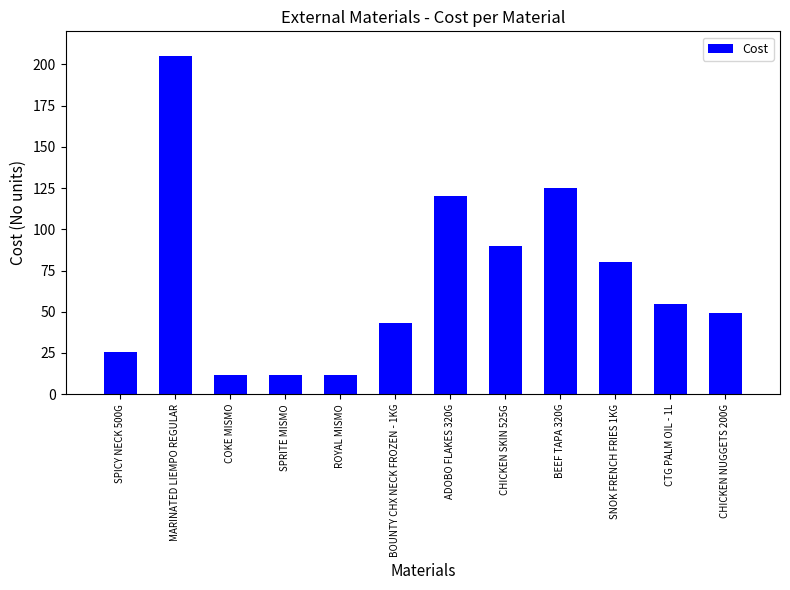

What is the approximate value at ADOBO FLAKES 320G?

120.0